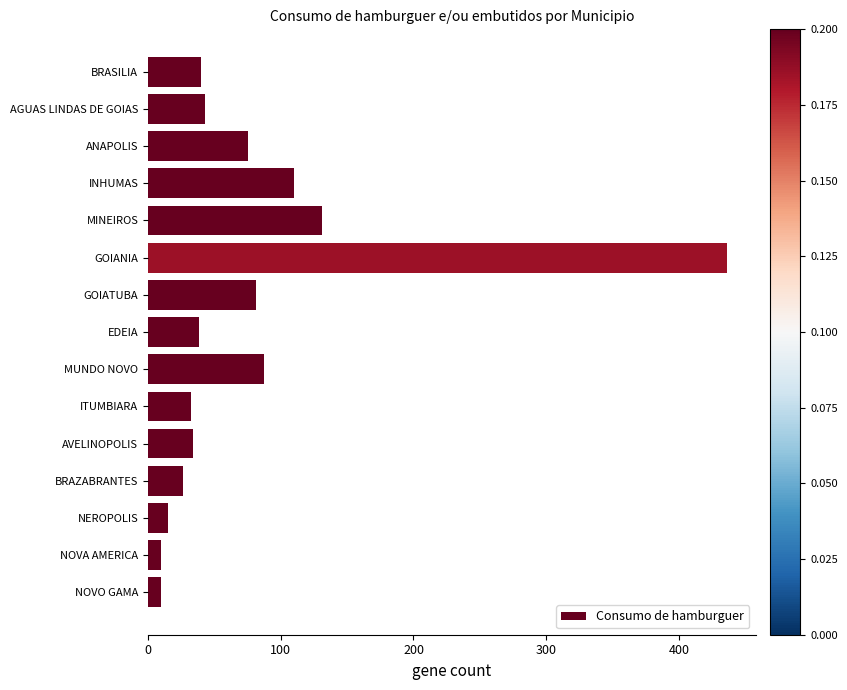

How many data points does each series have?

15